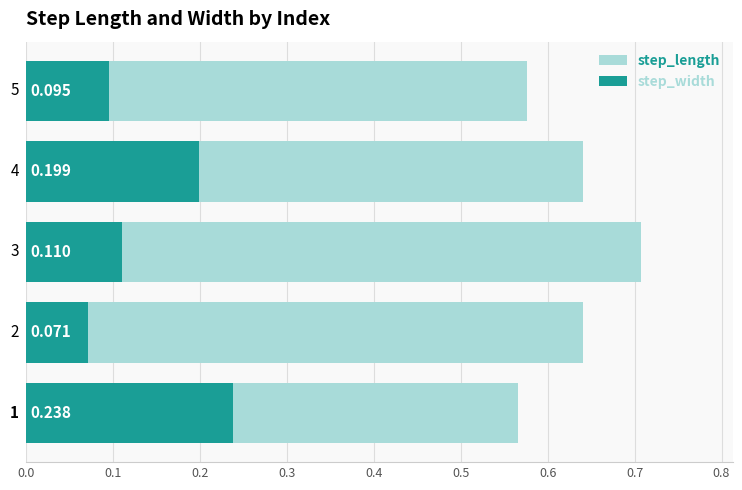

How many bars are there in total?

10